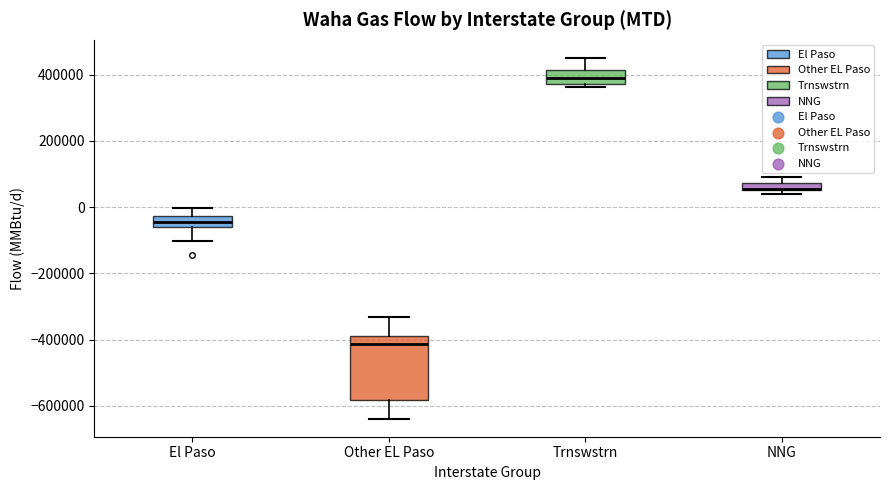

Comparing the boxes themselves (not the whiskers), which one is the tallest?

Other EL Paso